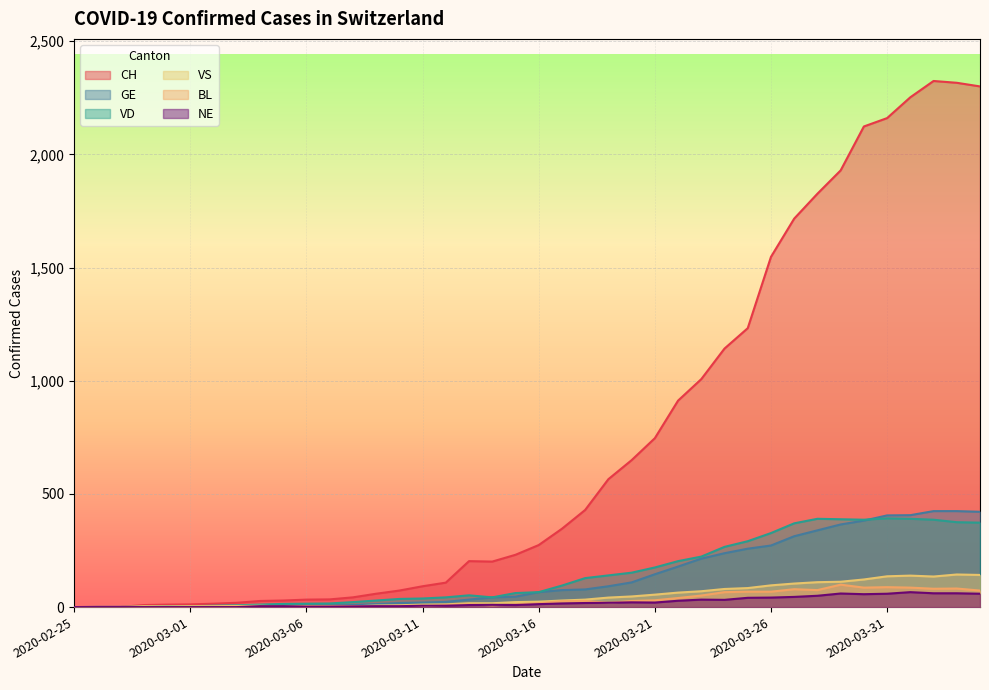

What position from the right is 2020-03-02?

34